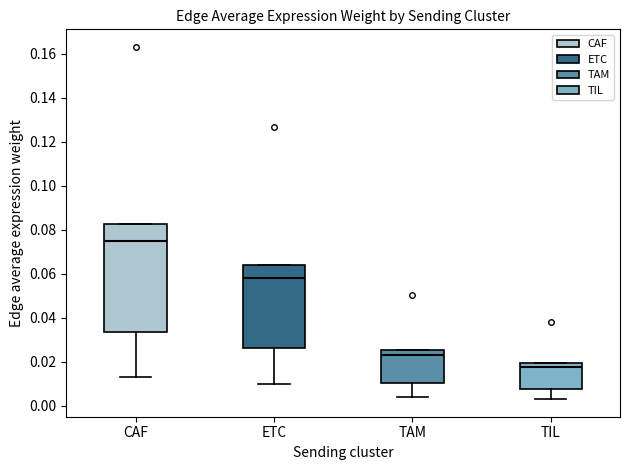

Where does the median line of the box for CAF sit on the y-axis? The values are not printed on the chart, so give them approximately, as read against the axis.

0.076